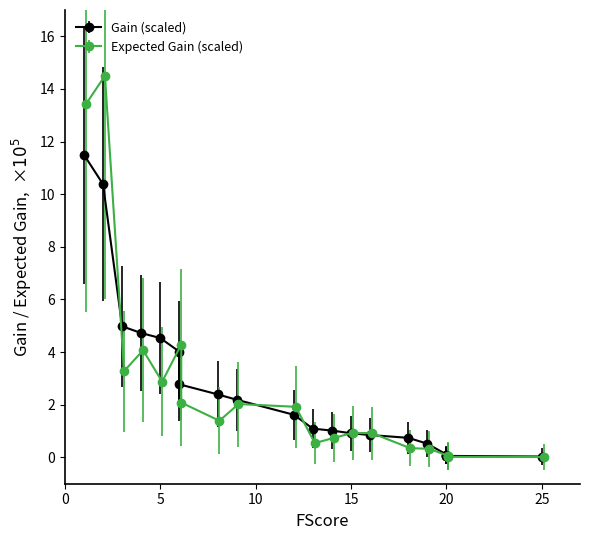

At how many categories does at least one series exceed 4?

6